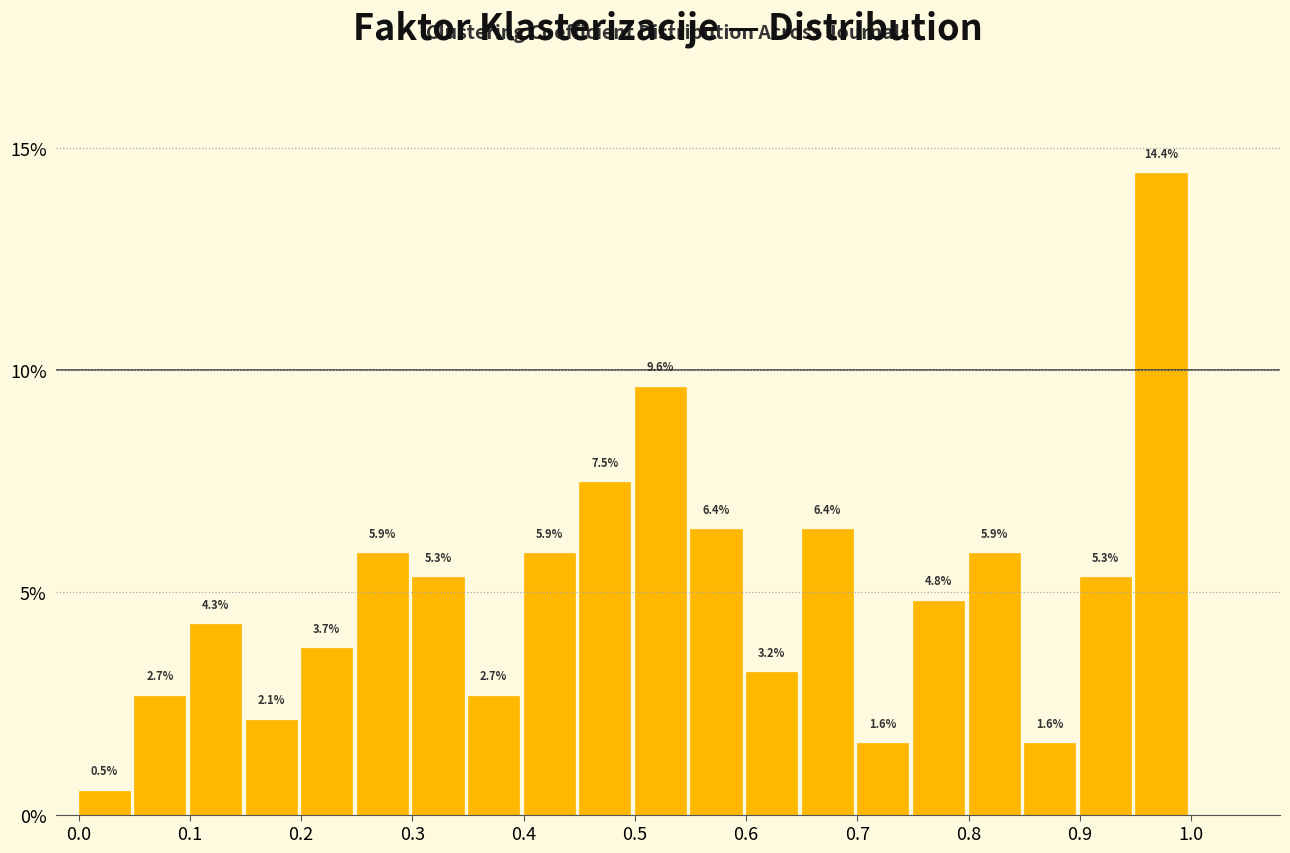

Reading left to right, list every bar in this chart as the range it spans on the x-axis followed by its height.

0.00 to 0.05: 0.5
0.05 to 0.10: 2.7
0.10 to 0.15: 4.3
0.15 to 0.20: 2.1
0.20 to 0.25: 3.7
0.25 to 0.30: 5.9
0.30 to 0.35: 5.3
0.35 to 0.40: 2.7
0.40 to 0.45: 5.9
0.45 to 0.50: 7.5
0.50 to 0.55: 9.6
0.55 to 0.60: 6.4
0.60 to 0.65: 3.2
0.65 to 0.70: 6.4
0.70 to 0.75: 1.6
0.75 to 0.80: 4.8
0.80 to 0.85: 5.9
0.85 to 0.90: 1.6
0.90 to 0.95: 5.3
0.95 to 1.00: 14.4